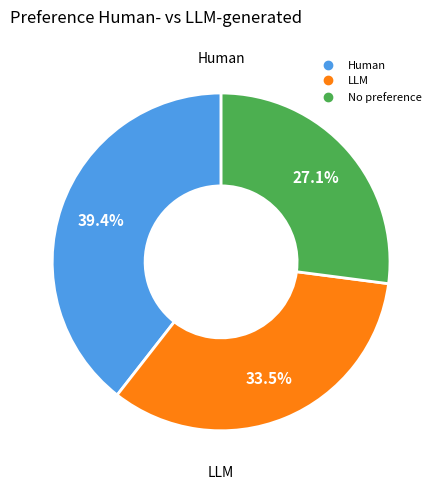

Does any single category account for the majority?

No